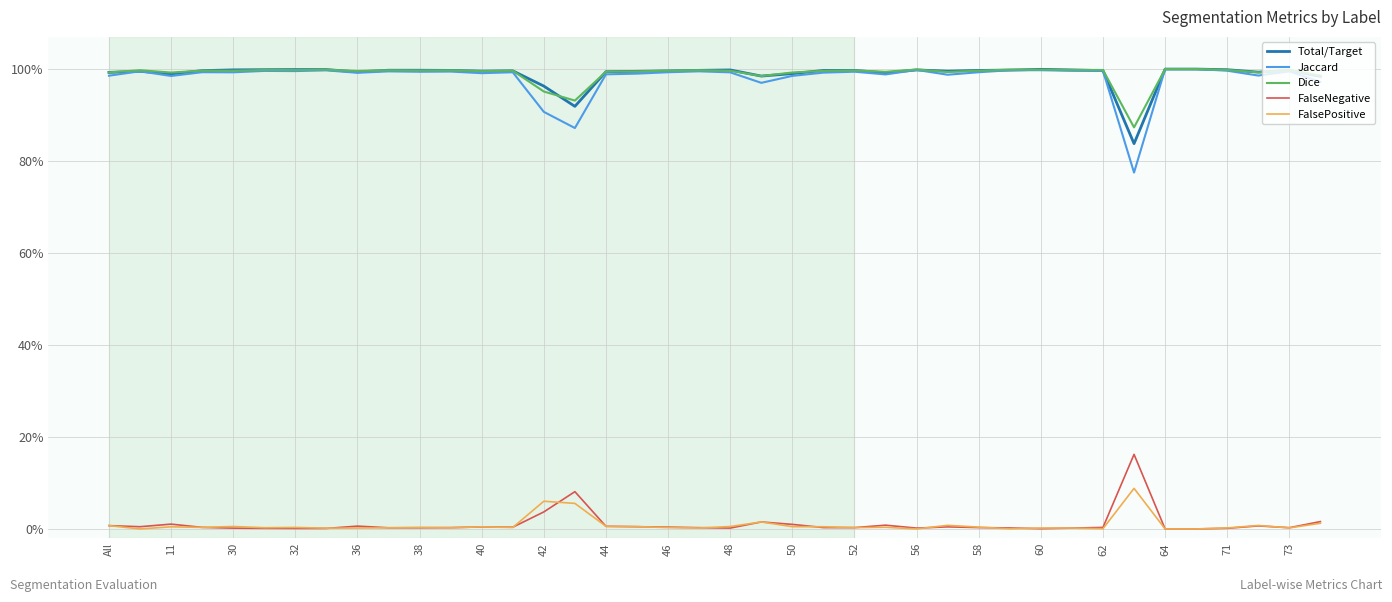

Does the chart display data point markers on the line(s)?

No